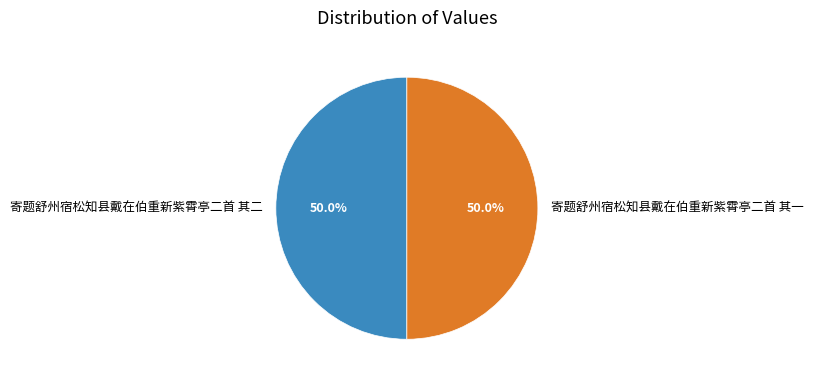

Do 寄题舒州宿松知县戴在伯重新紫霄亭二首 其二 and 寄题舒州宿松知县戴在伯重新紫霄亭二首 其一 together represent more than half of the pie?

Yes